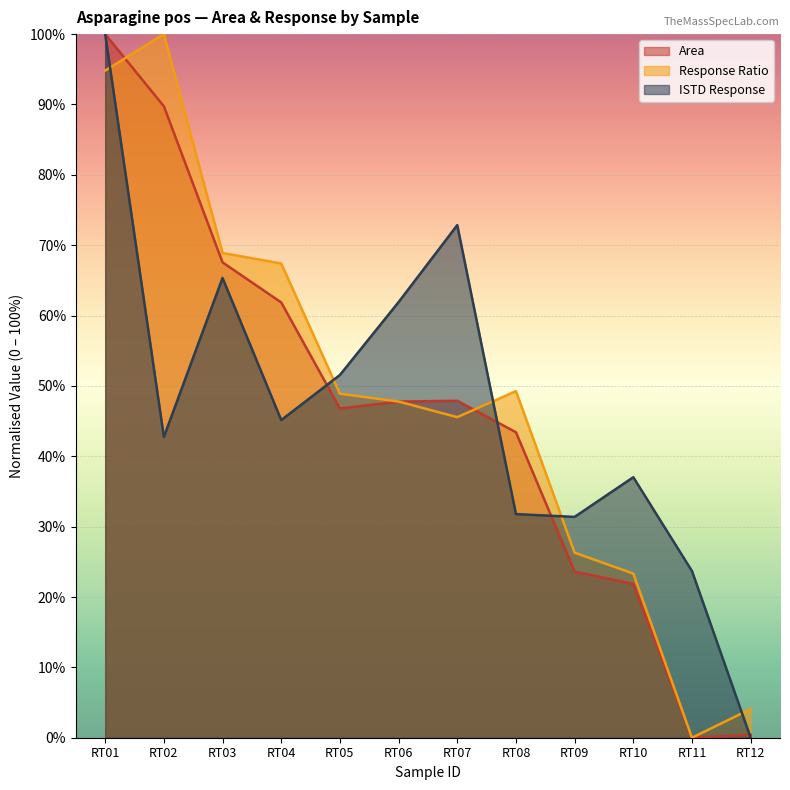

What is the difference between the maximum and minimum values in the ISTD Response series?

1.0